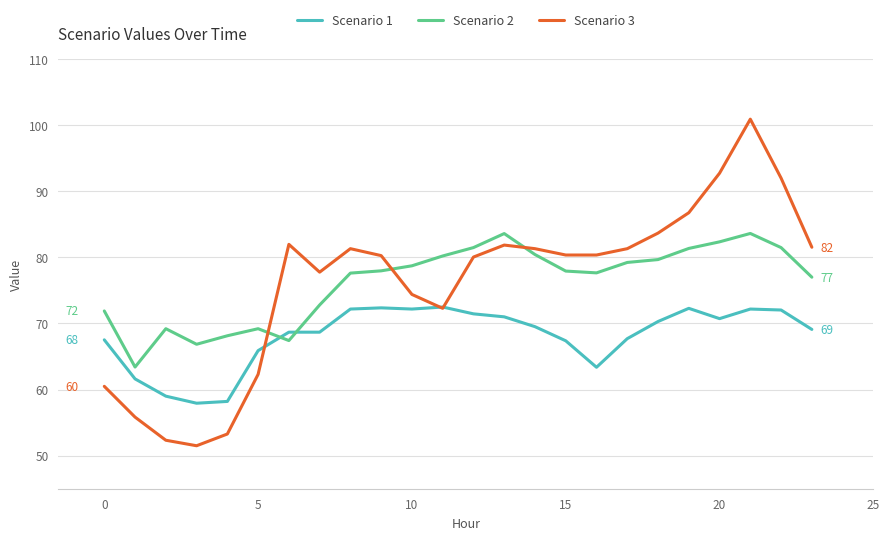

What is the value of the Scenario 1 point at the 8th from the left?

68.7